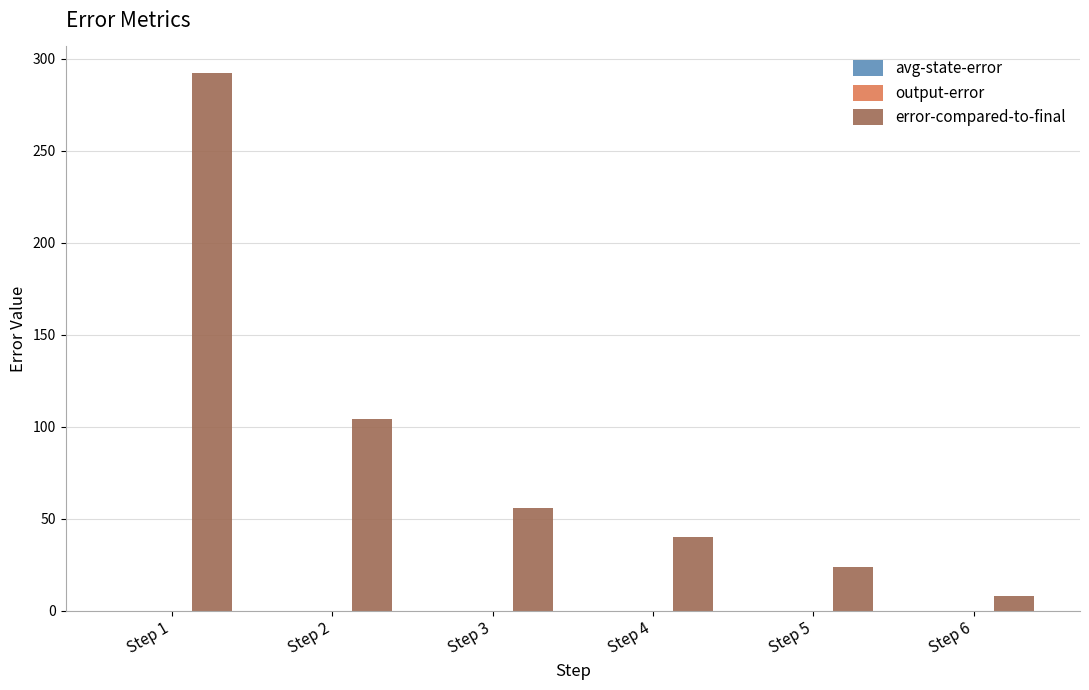

True or false: error-compared-to-final has a value of 40.0 at Step 4.

True